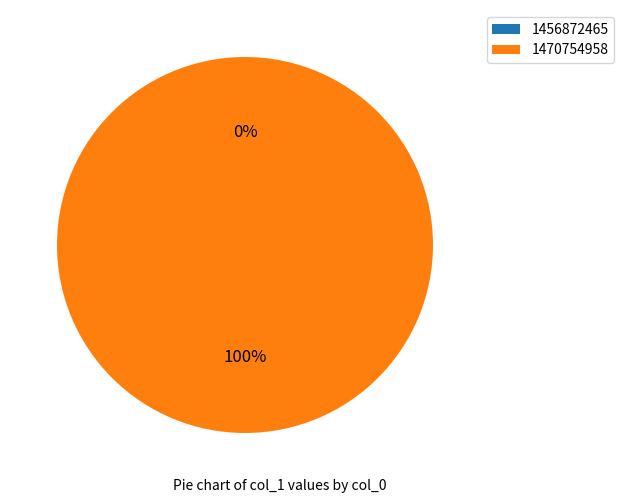

What percentage is the 1470754958 slice, to the nearest percent?

100%